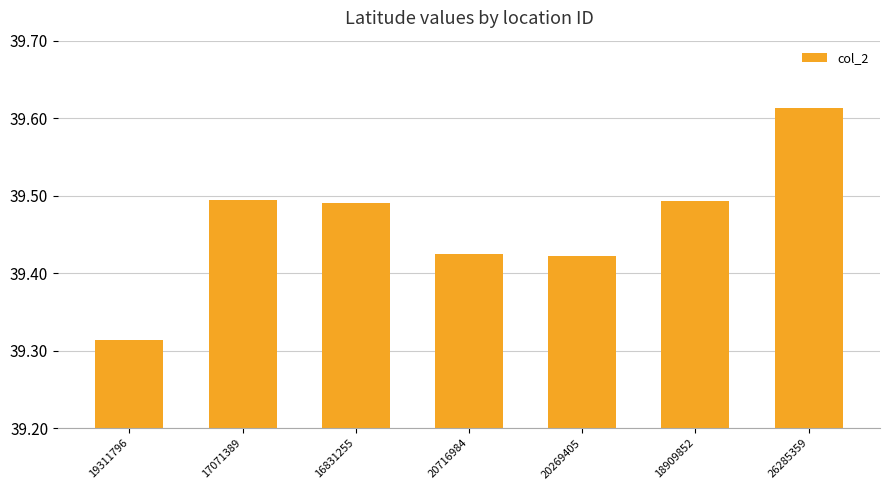

Does the chart contain any negative values?

No